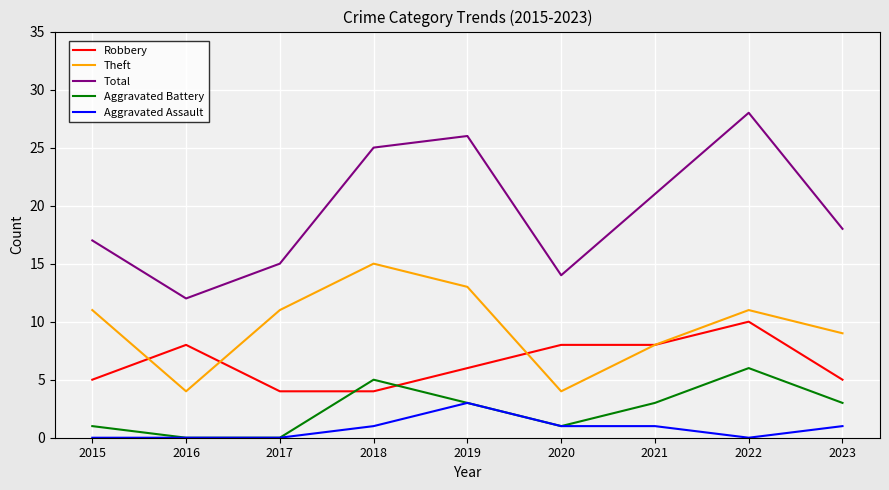

How many lines are shown in the chart?

5